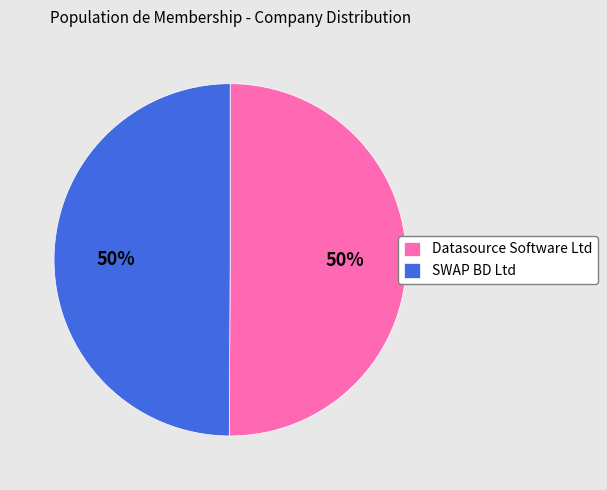

How many slices are in this pie chart?

2